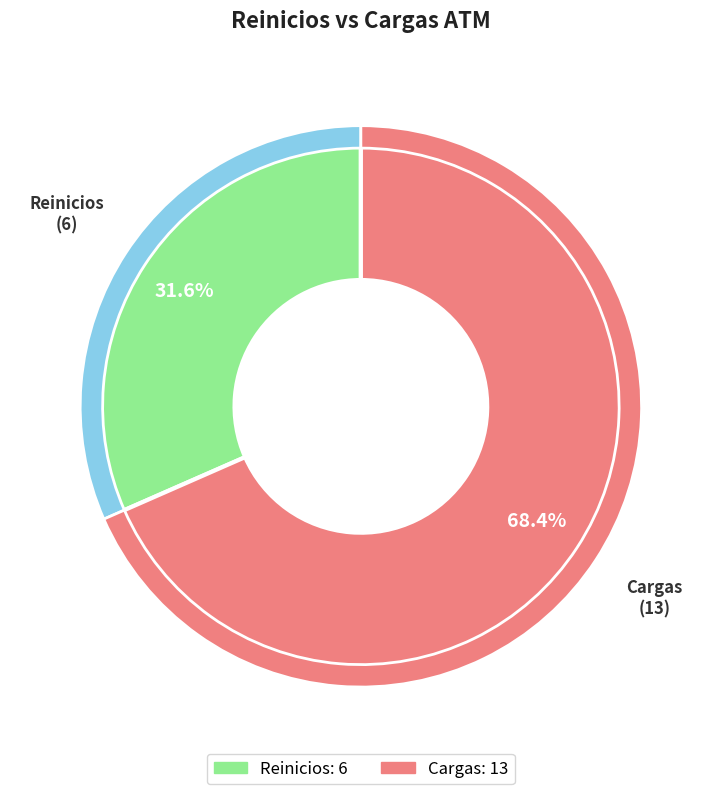

How much of the chart is everything except Reinicios?

68.4%